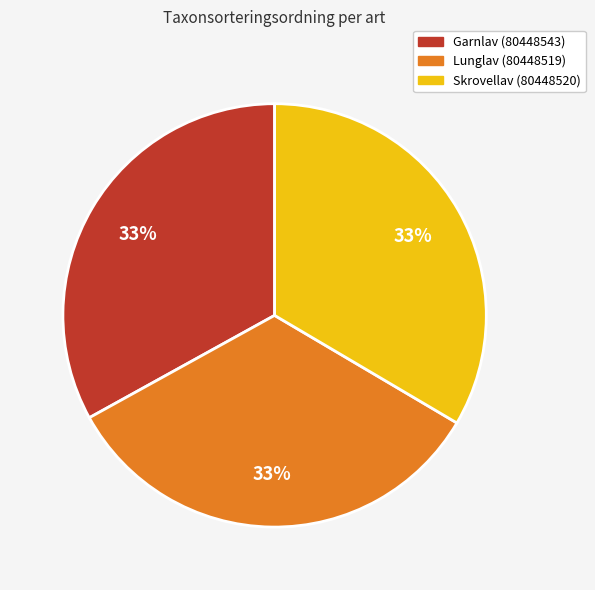

Is Lunglav (80448519) the majority of the pie?

No